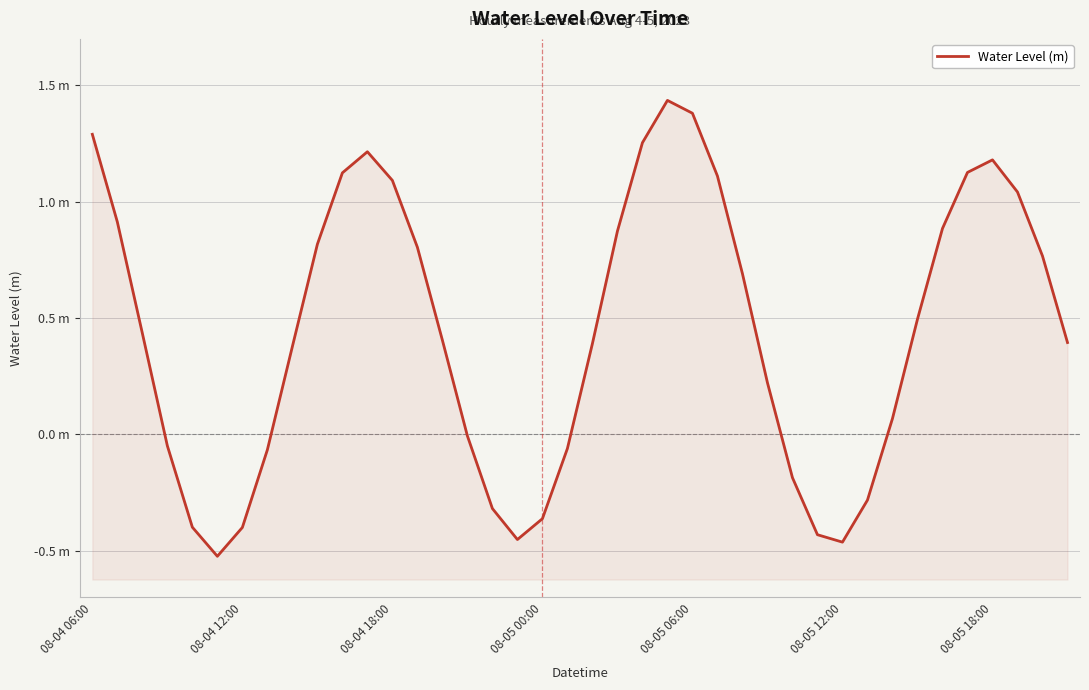

What is the change in value from 08-04 06:00 to 31?

-1.6